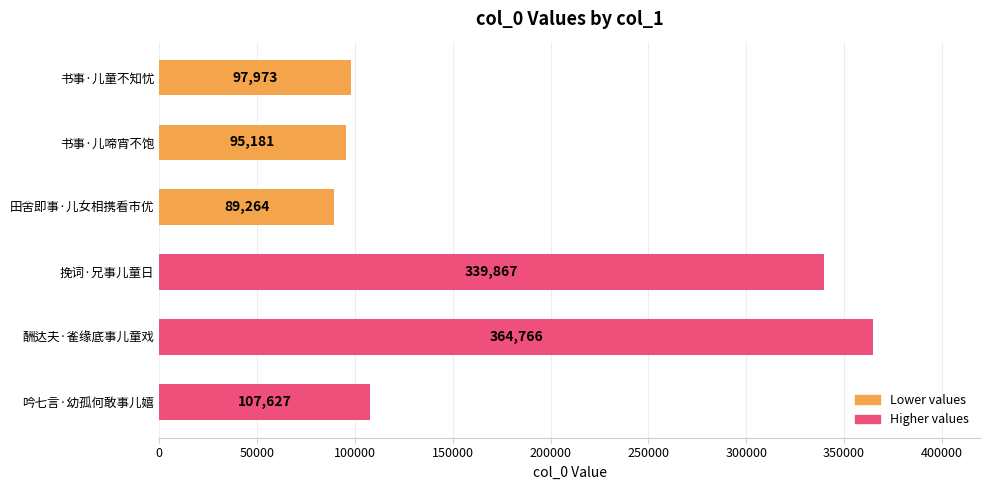

The value at 书事·儿啼宵不饱 is 36579. True or false?

False